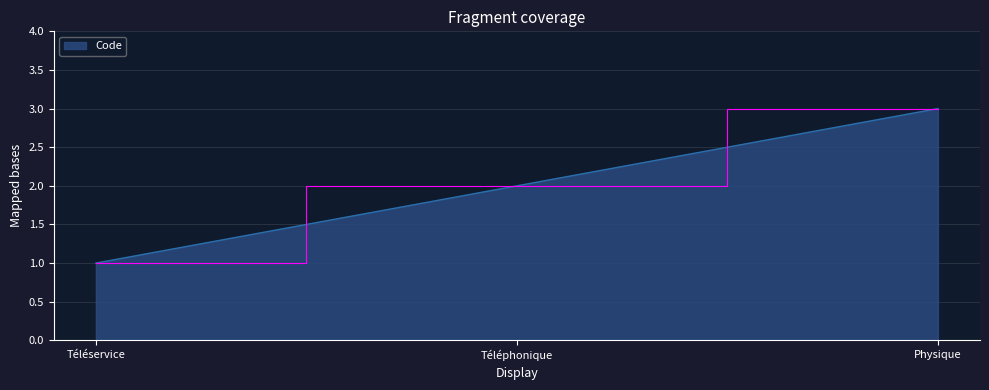

Reading left to right, extract all data points from this chart.

Téléservice=1	Téléphonique=2	Physique=3